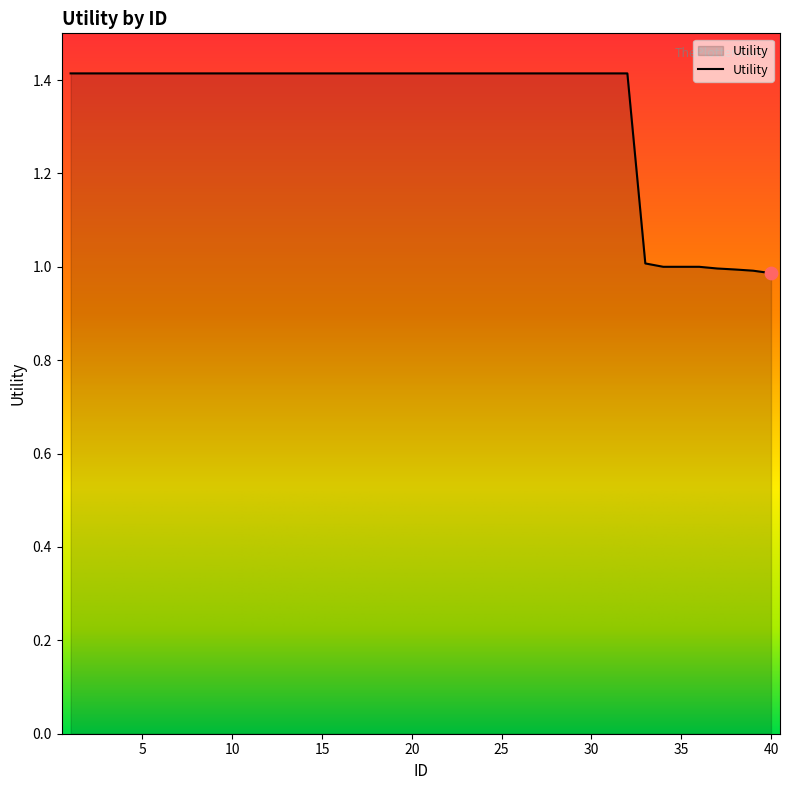

What is the greatest value displayed?

1.4